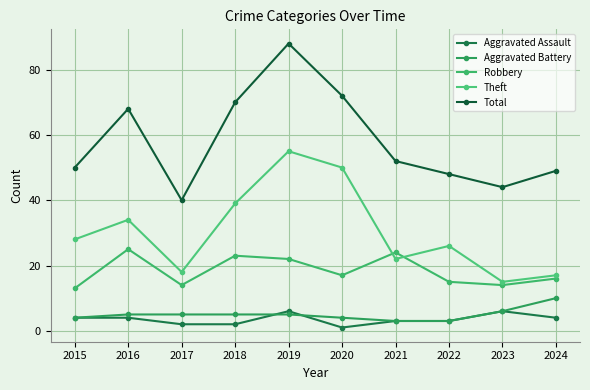

What is the difference between the maximum and second lowest values in the Total series?

44